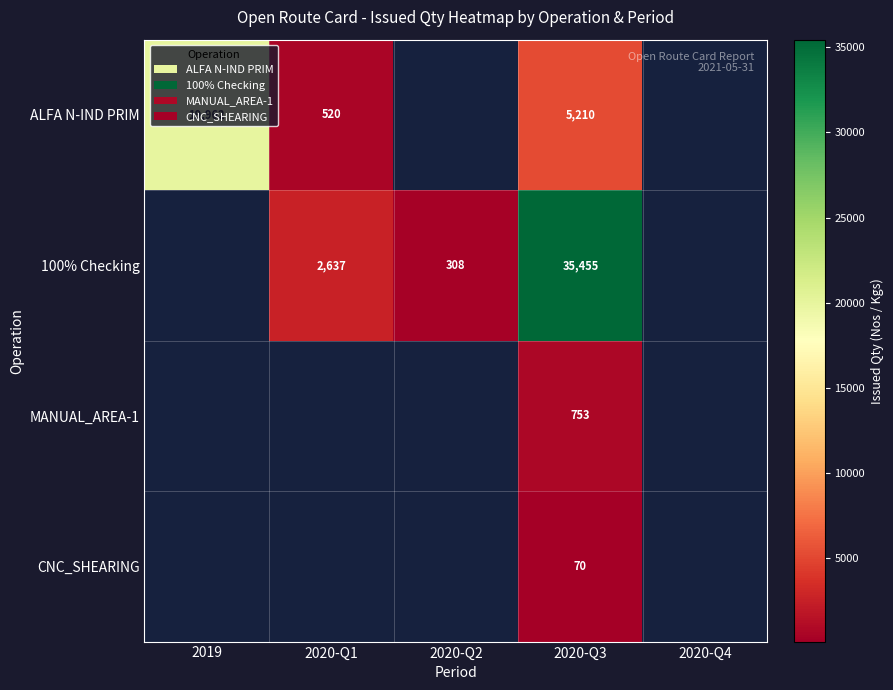

True or false: ALFA N-IND PRIM has a value of 5210 at 2020-Q3.

True